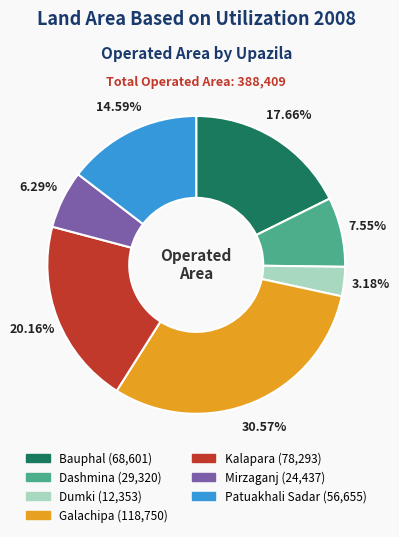

Count the number of slices in the pie.

7